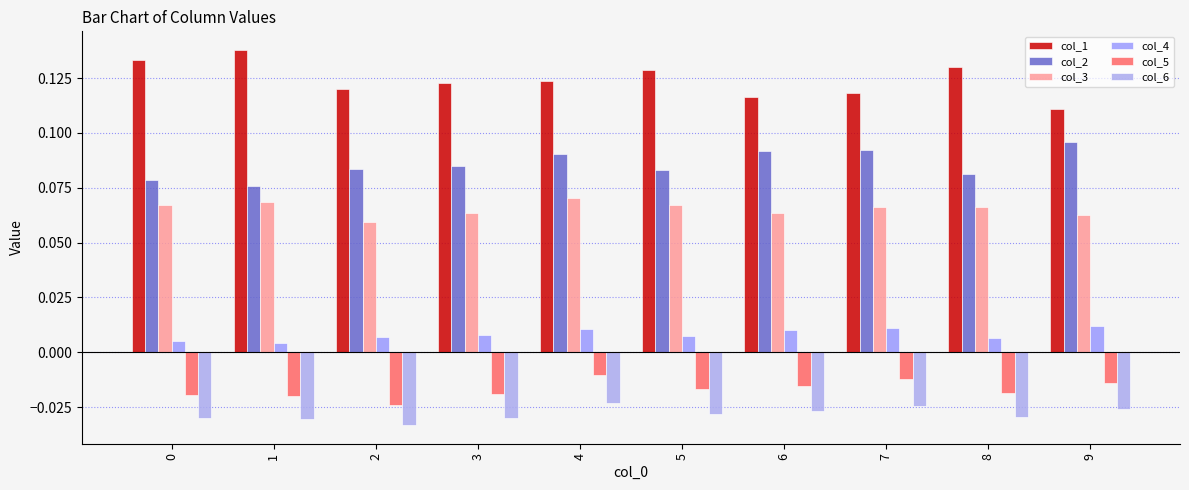

Count the col_4 values in the range 0 to 1.

10